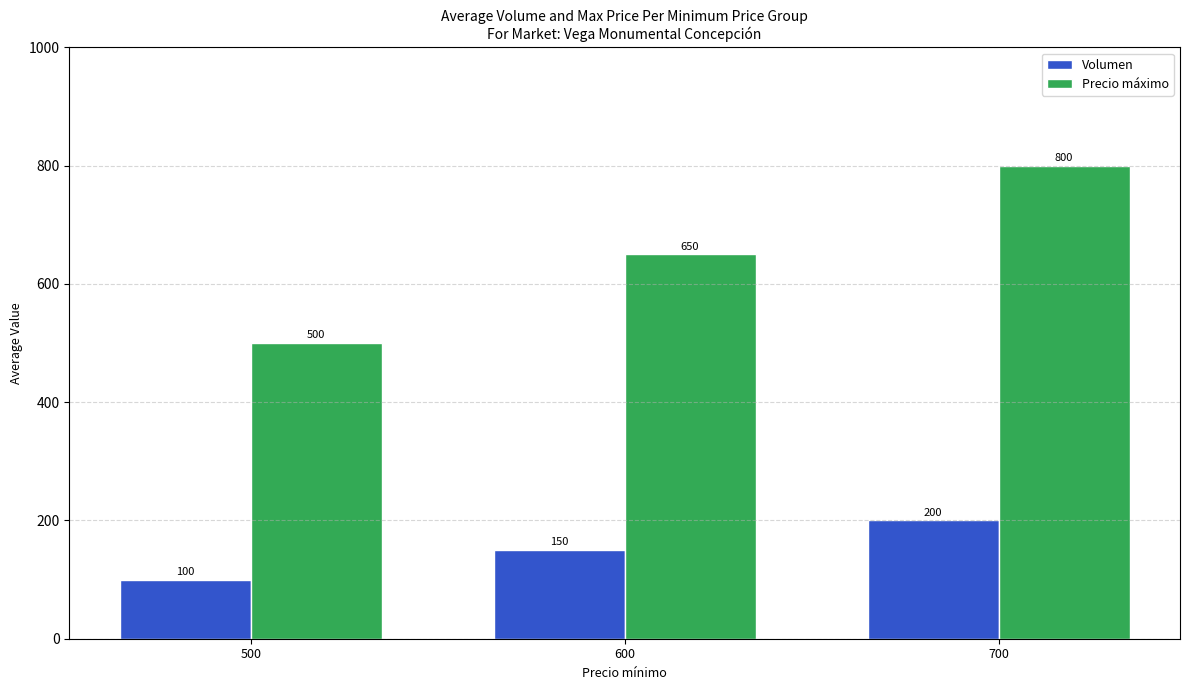

Count the Precio máximo values in the range 500 to 800.

3